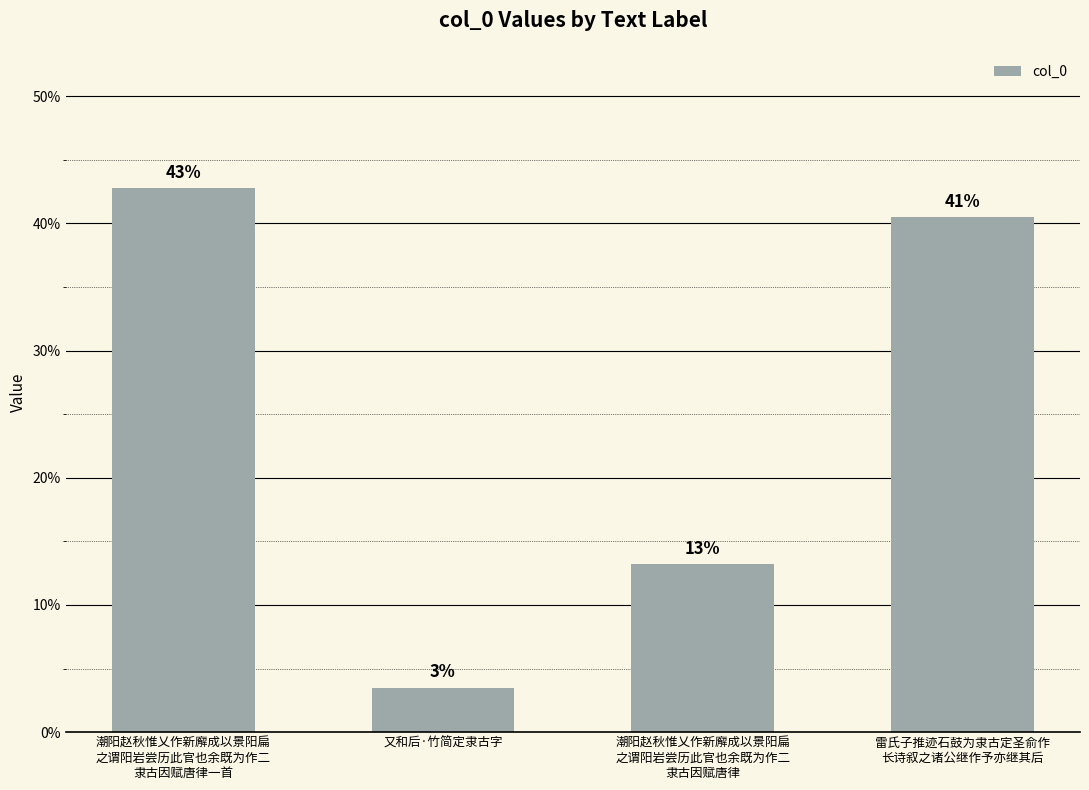

Are the bars horizontal?

No